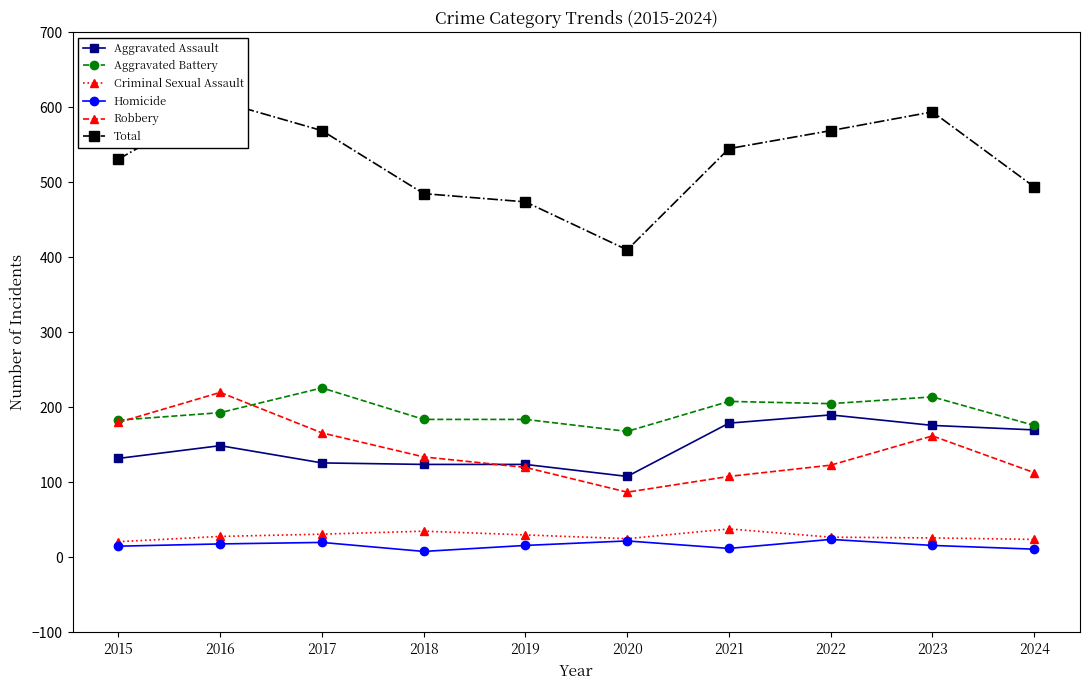

At which label is Total closest to 509?

2024